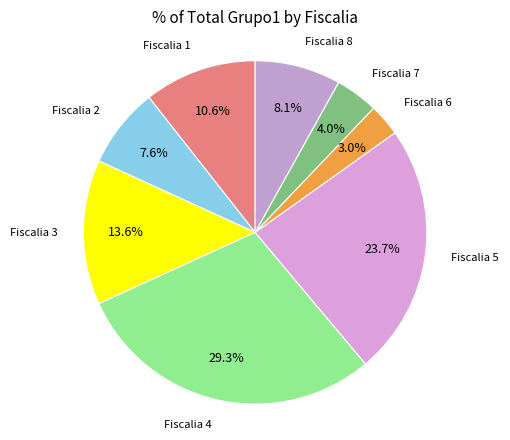

Rank the categories by value from lowest to highest.

Fiscalia 6, Fiscalia 7, Fiscalia 2, Fiscalia 8, Fiscalia 1, Fiscalia 3, Fiscalia 5, Fiscalia 4